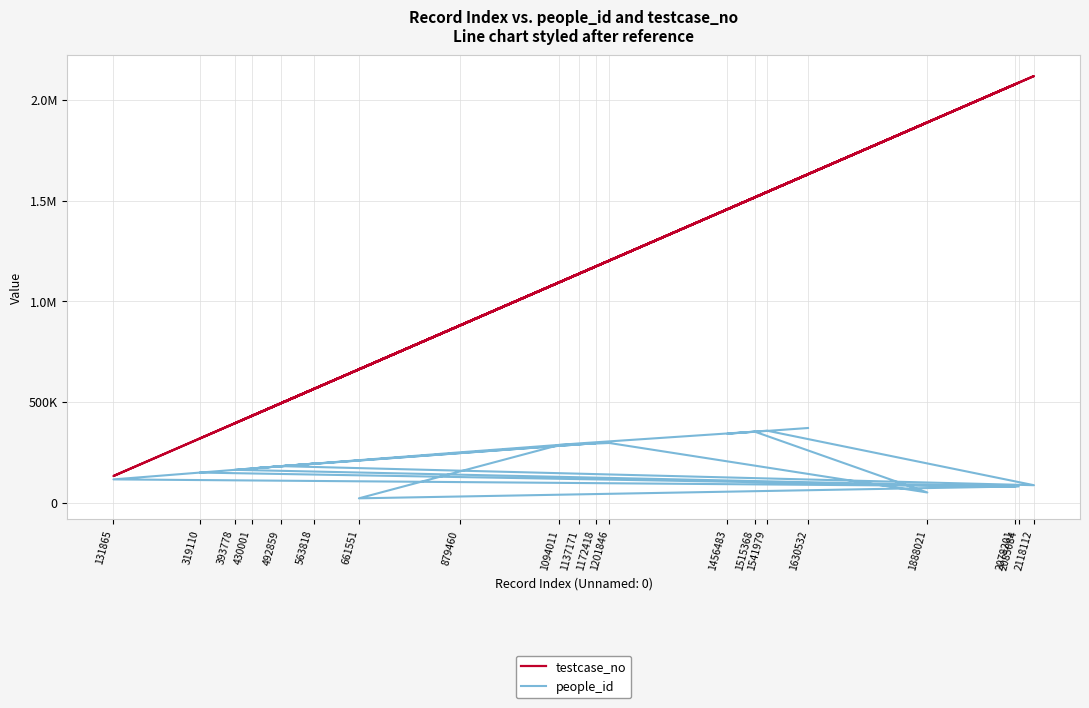

What is the highest value of the people_id series?

370270